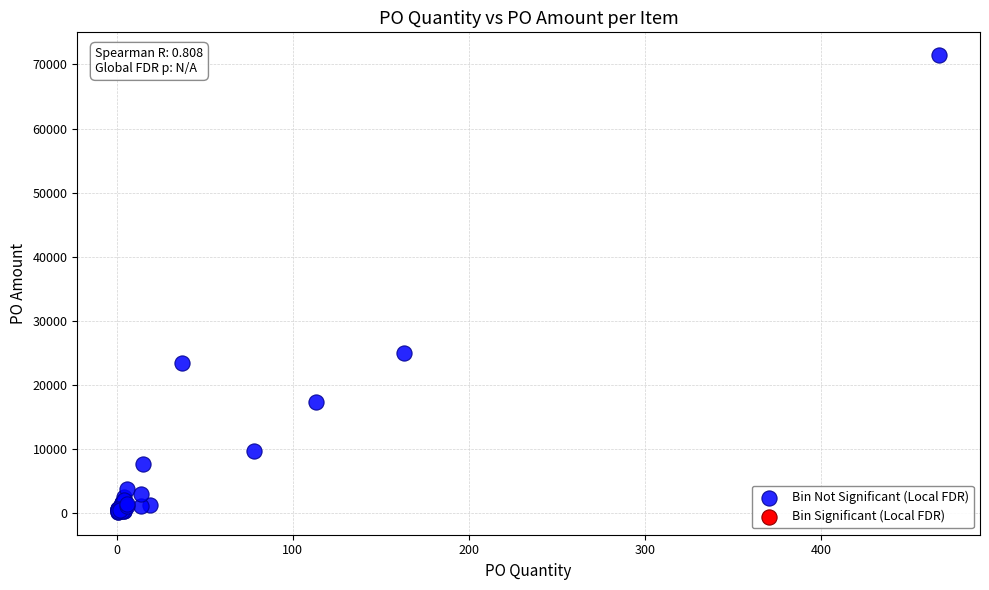

What Y value in the scatter plot is closest to 35820?

24939.0